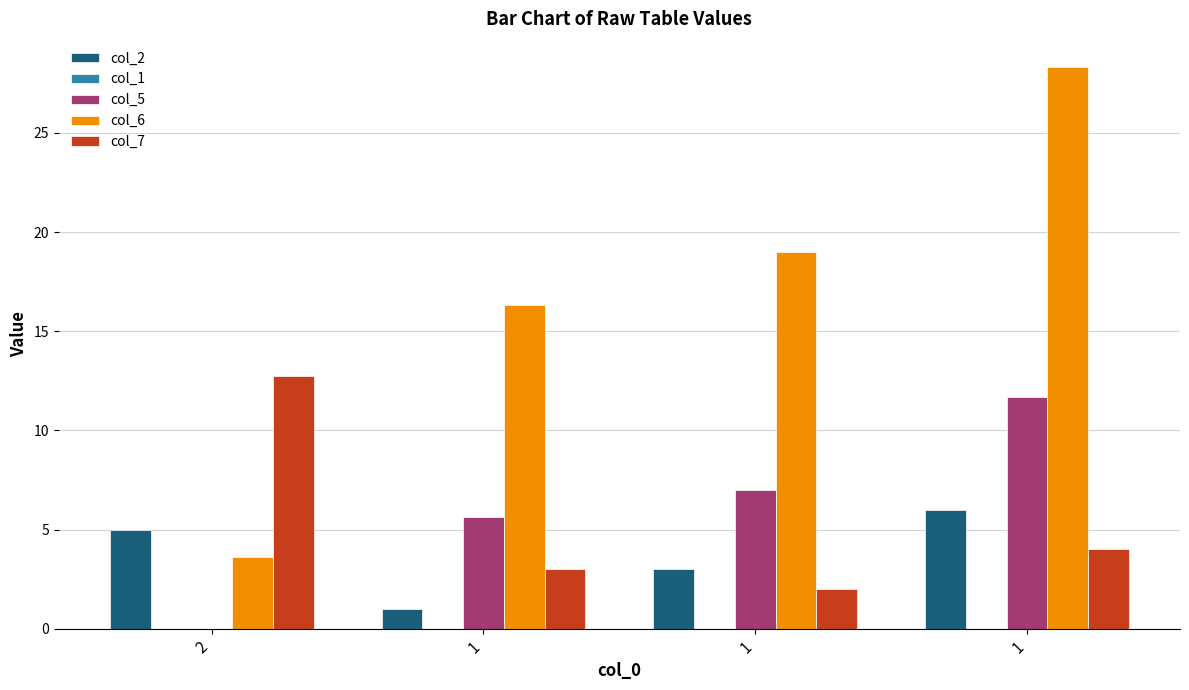

Reading left to right, transcribe all the data shown in this chart.

col_2: 2=5.0	1=1.0	1=3.0	1=6.0
col_1: 2=0.0	1=0.0	1=0.0	1=0.0
col_5: 2=0.0	1=5.7	1=7.0	1=11.7
col_6: 2=3.6	1=16.3	1=19.0	1=28.3
col_7: 2=12.7	1=3.0	1=2.0	1=4.0